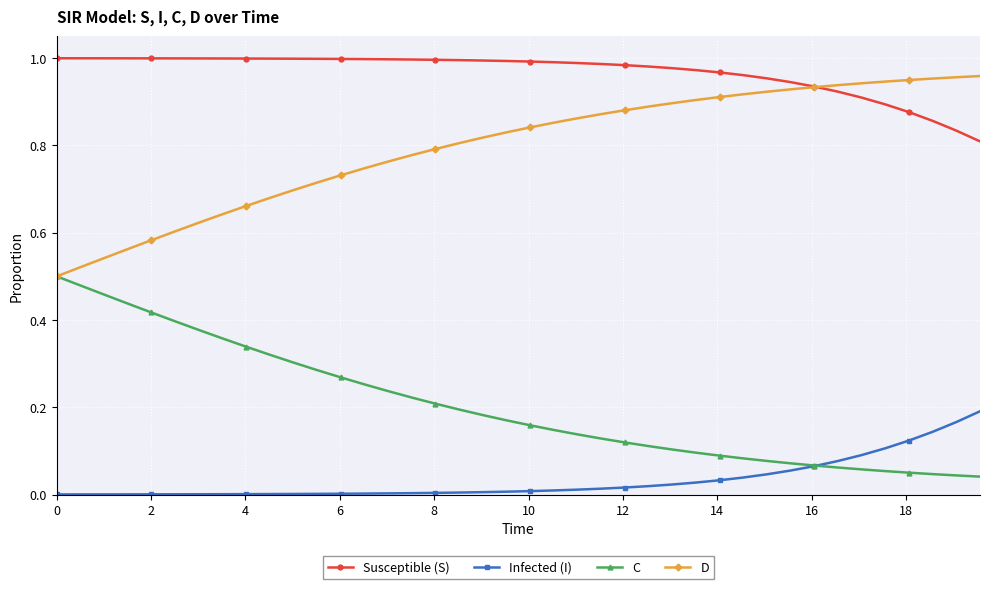

What is the sum of all Susceptible (S) values?

38.7